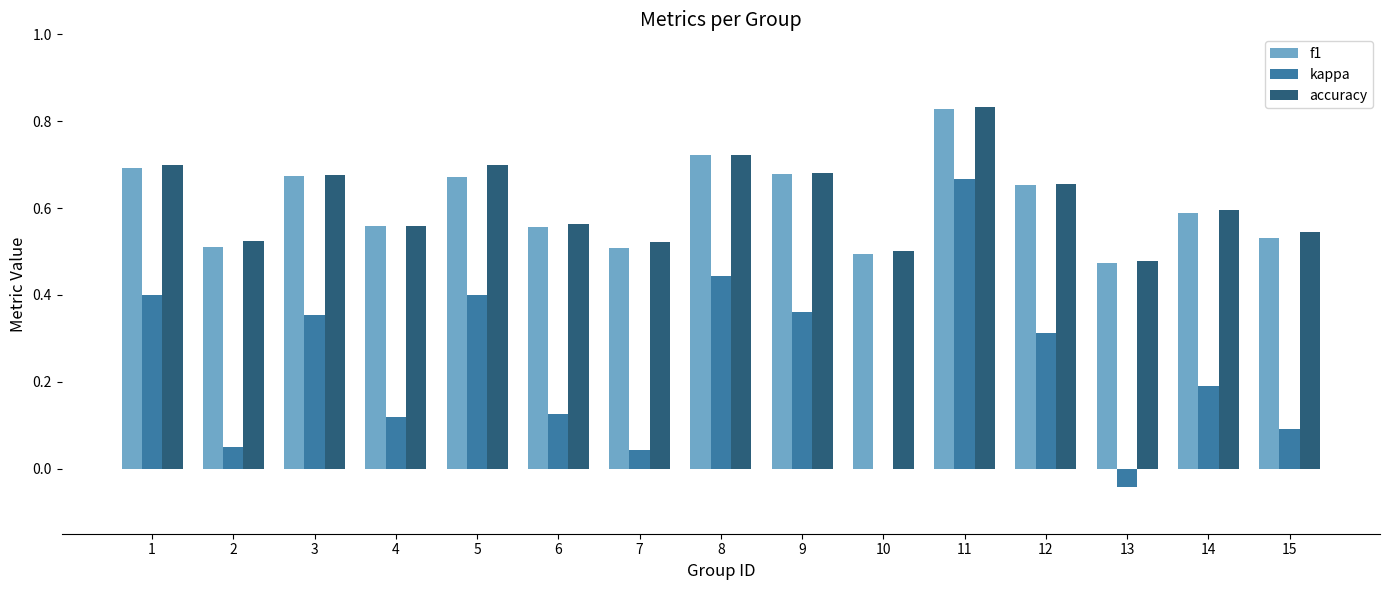

What is the total value across all series at 13?

0.9